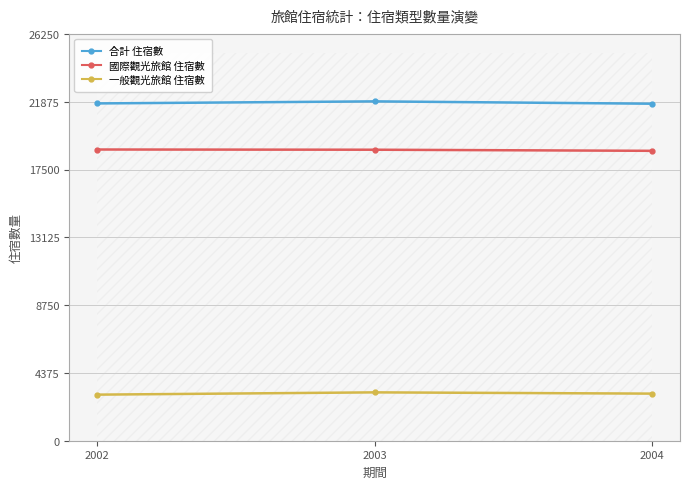

Which series changed the most between 2002 and 2003?

一般觀光旅館 住宿數